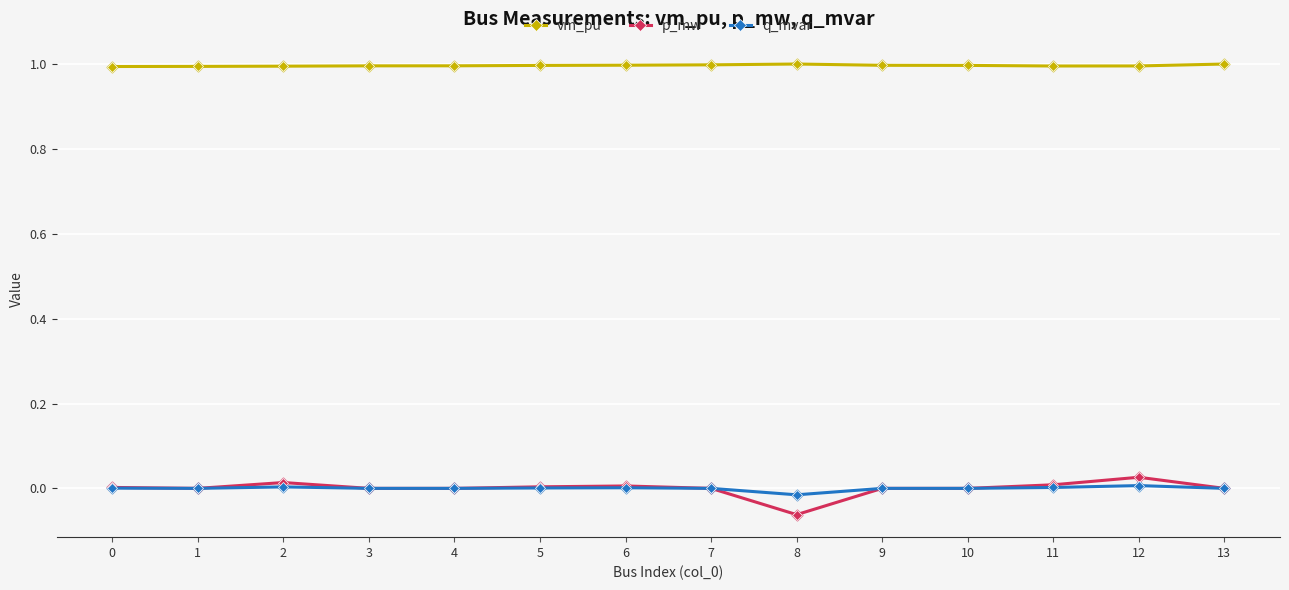

What are all the series names shown in the legend?

vm_pu, p_mw, q_mvar